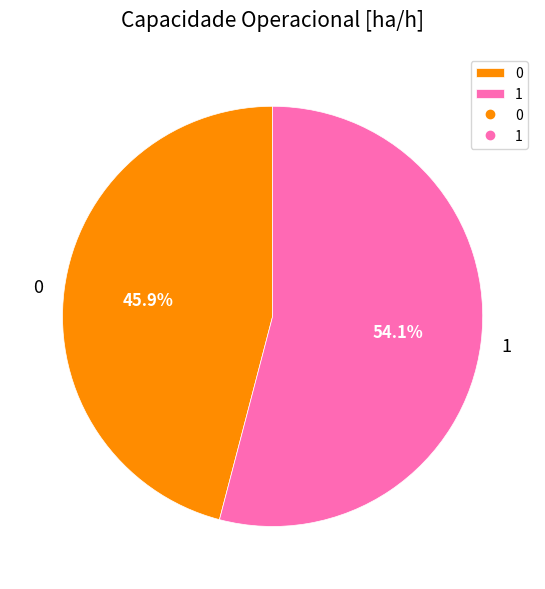

True or false: 1 accounts for 61% of the total.

False